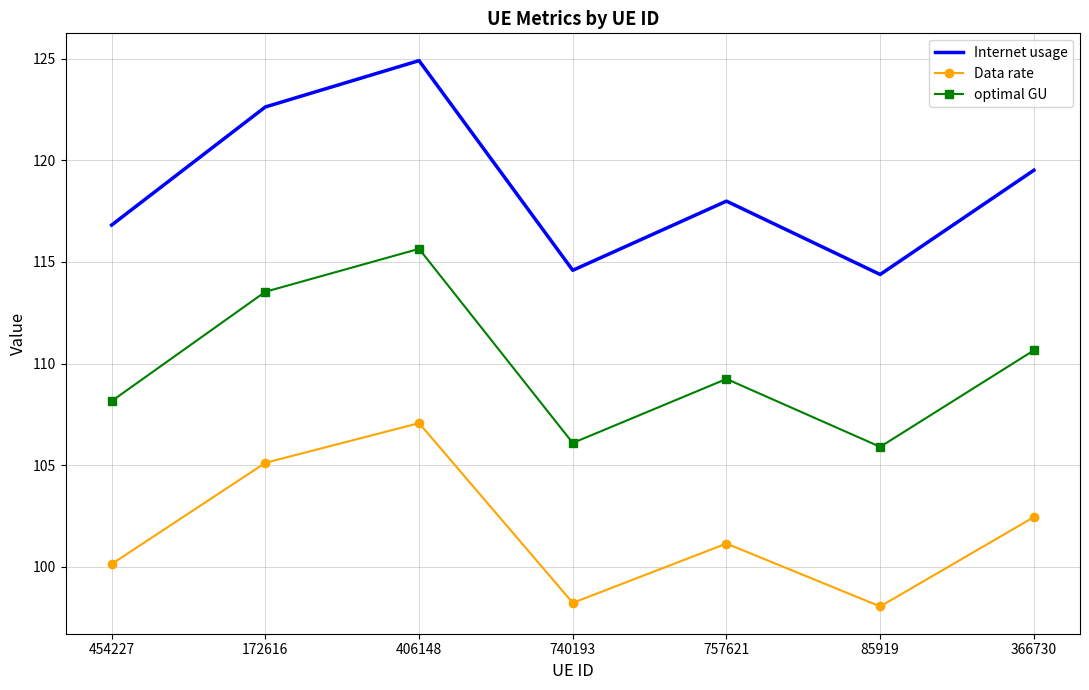

Reading right to left, what are all the values shown in this chart?

Internet usage: 366730=119.5	85919=114.4	757621=118.0	740193=114.6	406148=124.9	172616=122.6	454227=116.8
Data rate: 366730=102.4	85919=98.0	757621=101.1	740193=98.2	406148=107.1	172616=105.1	454227=100.1
optimal GU: 366730=110.6	85919=105.9	757621=109.2	740193=106.1	406148=115.6	172616=113.5	454227=108.2